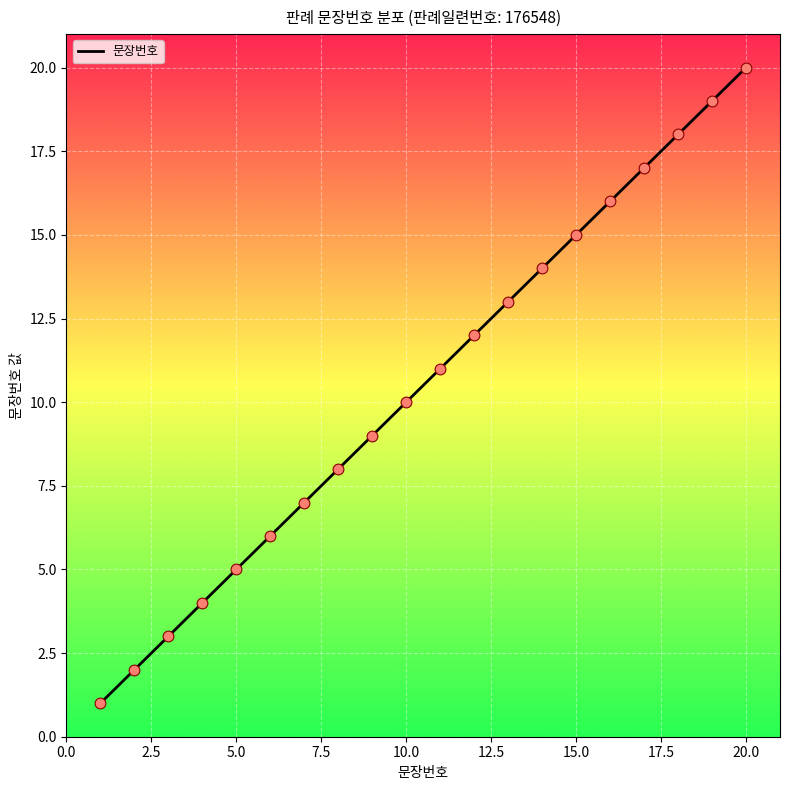

What is the maximum value shown in the chart?

20